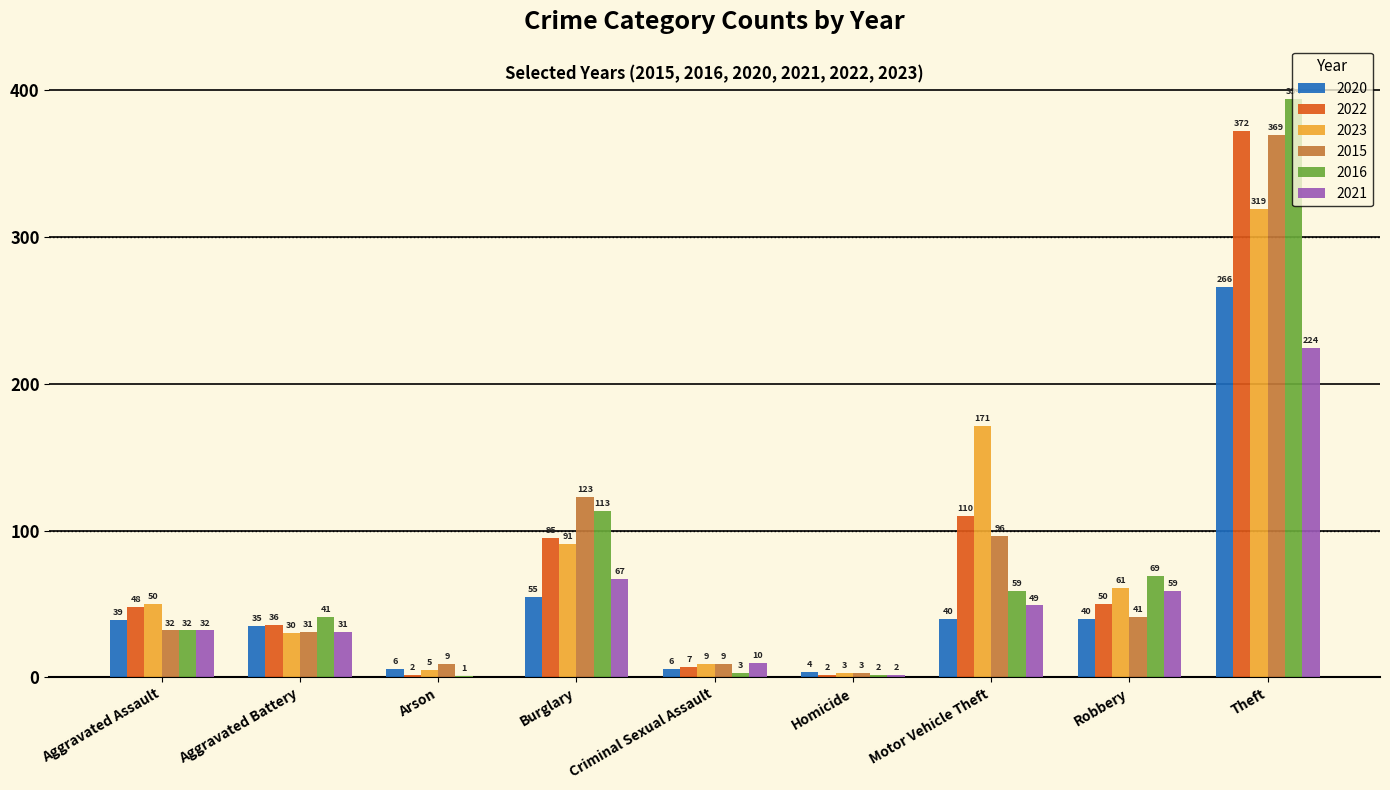

What is the sum of the 2022 values at Burglary and Robbery?

145